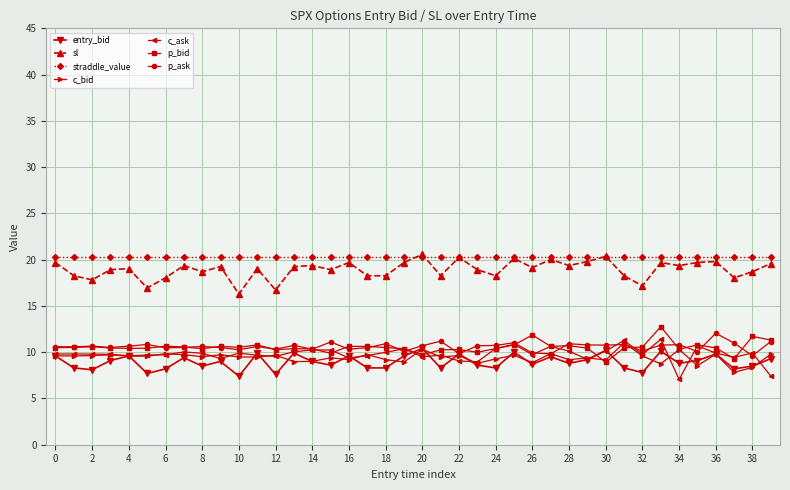

What is the lowest value of the sl series?

16.3